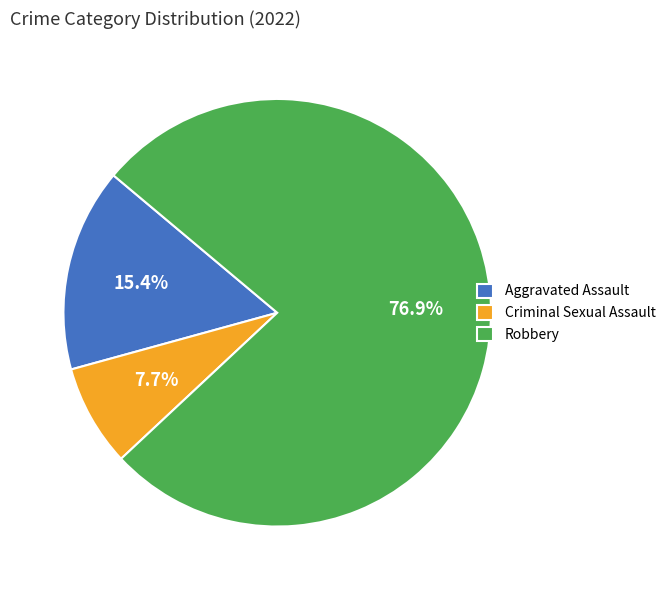

How many slices are in this pie chart?

3